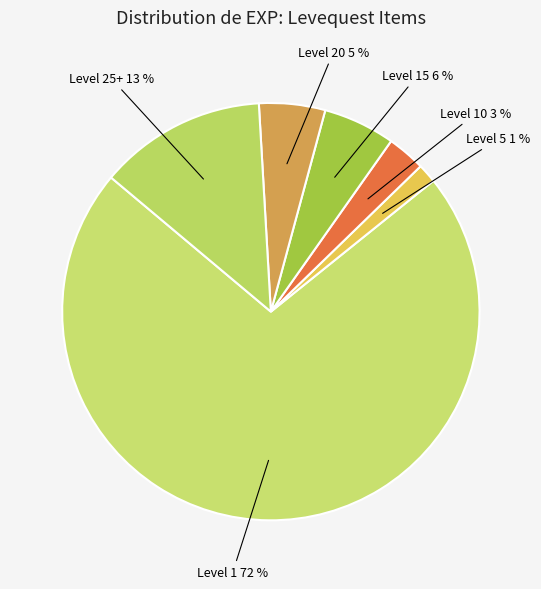

How many slices are in this pie chart?

6